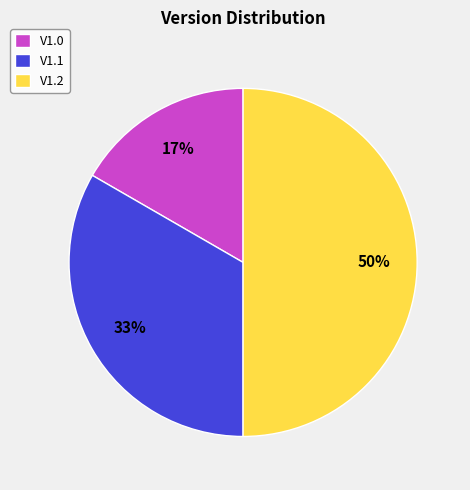

Does V1.1 account for over 50% of the chart?

No